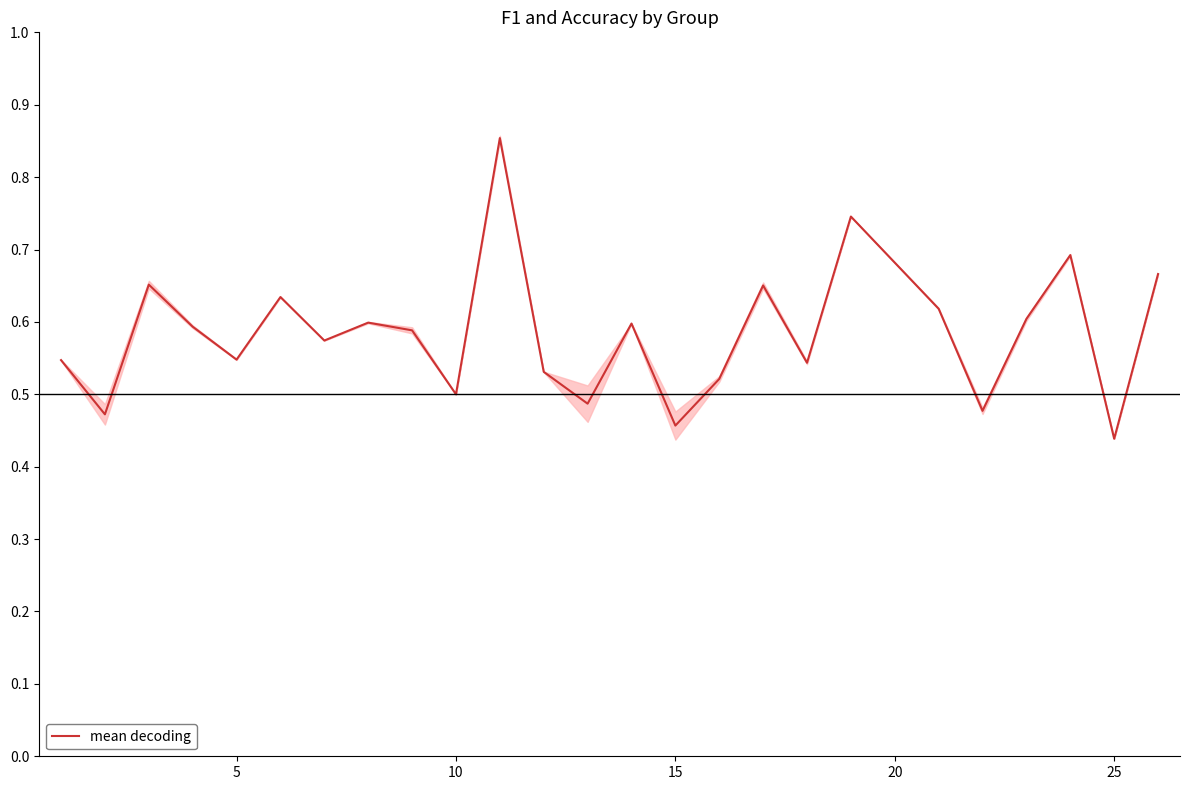

What is the average value?

0.6